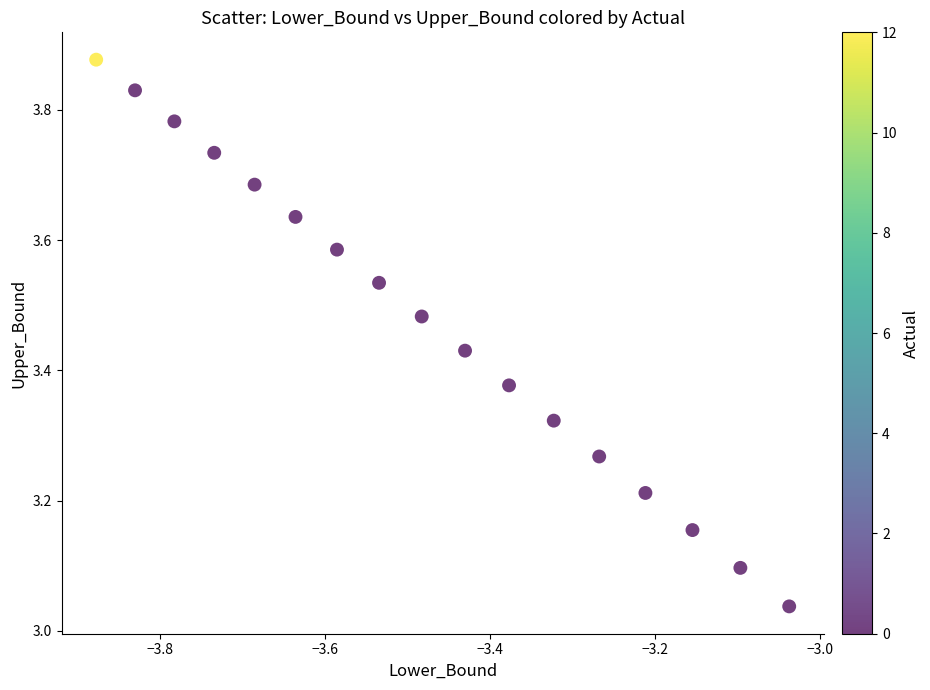

What is the range of X values (max minus min)?

0.8